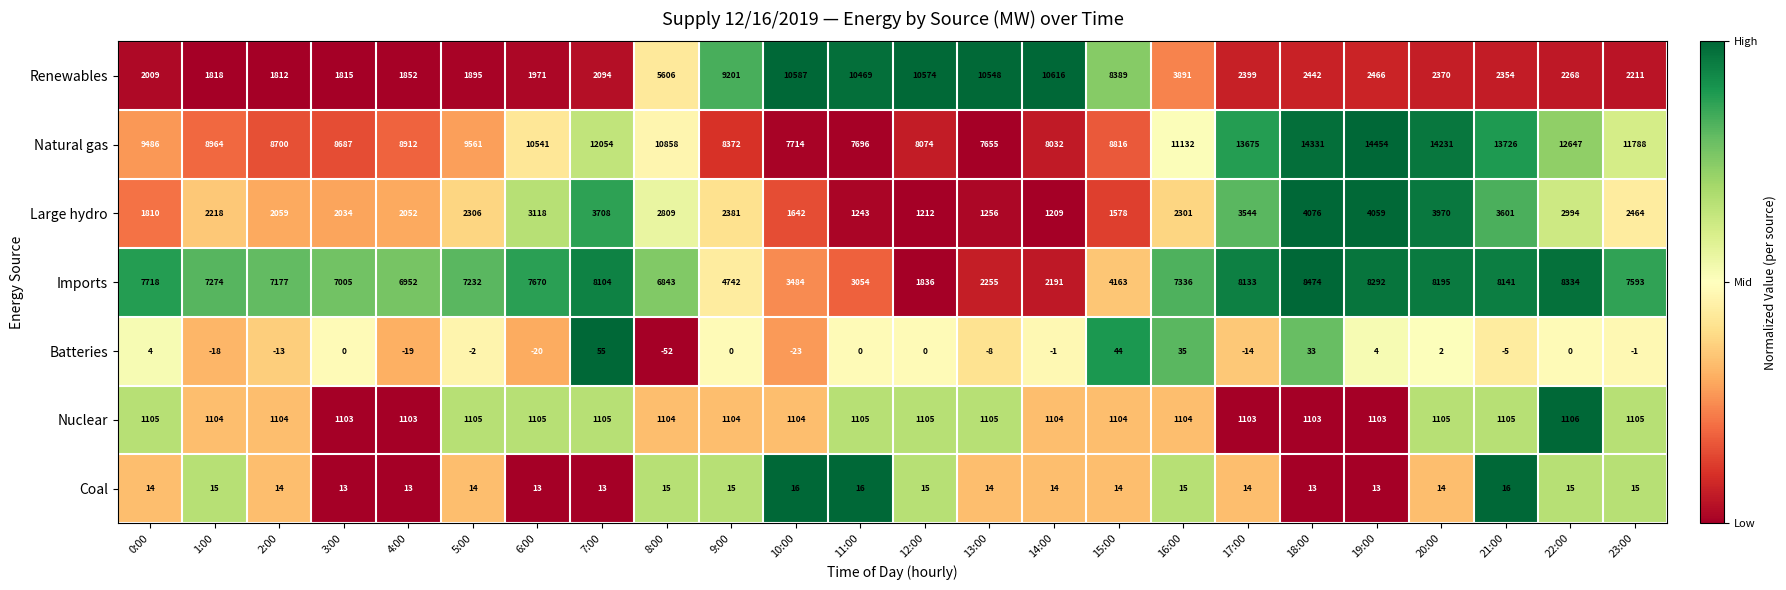

What is the difference between the Renewables values at 22:00 and 13:00?

8280